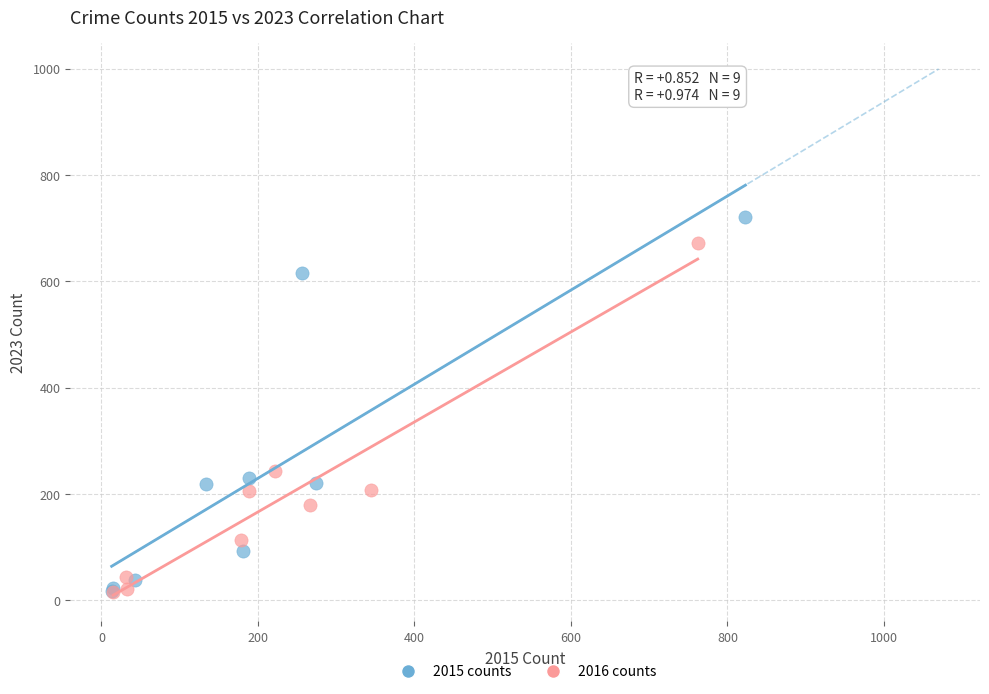

What are all the series names shown in the legend?

2015 counts, 2016 counts